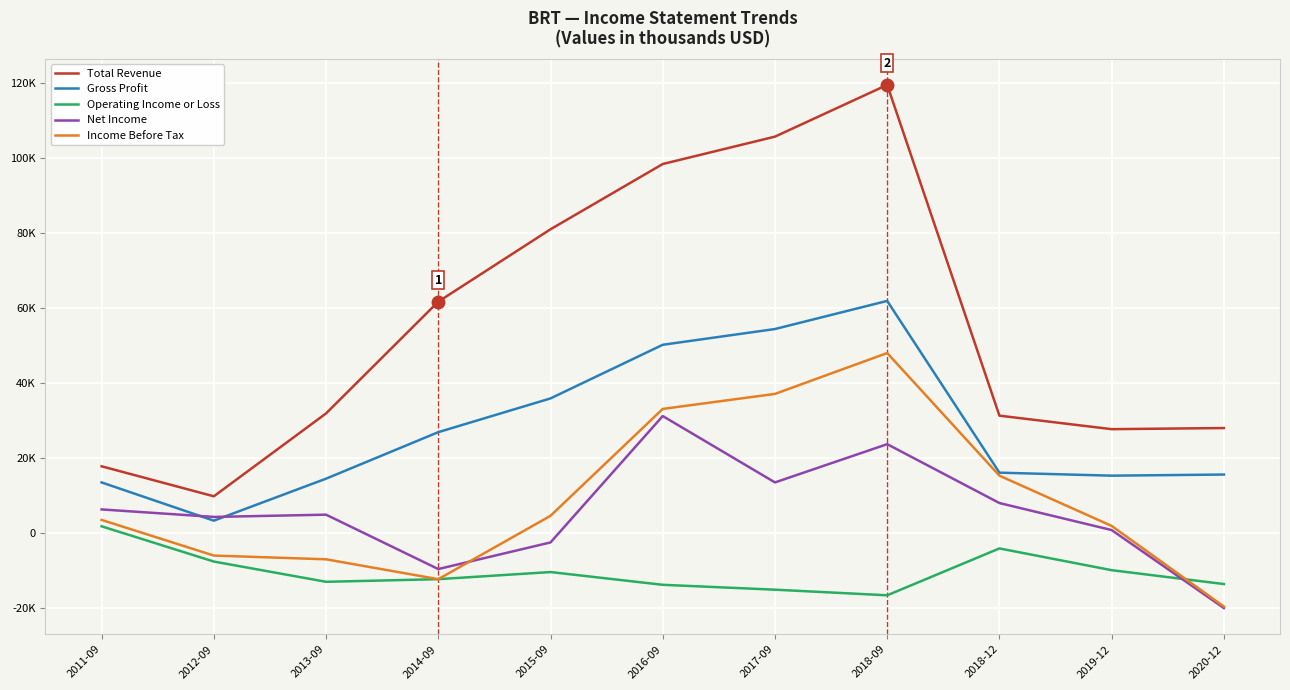

The value of Gross Profit at 2018-09 is 62000. True or false?

True